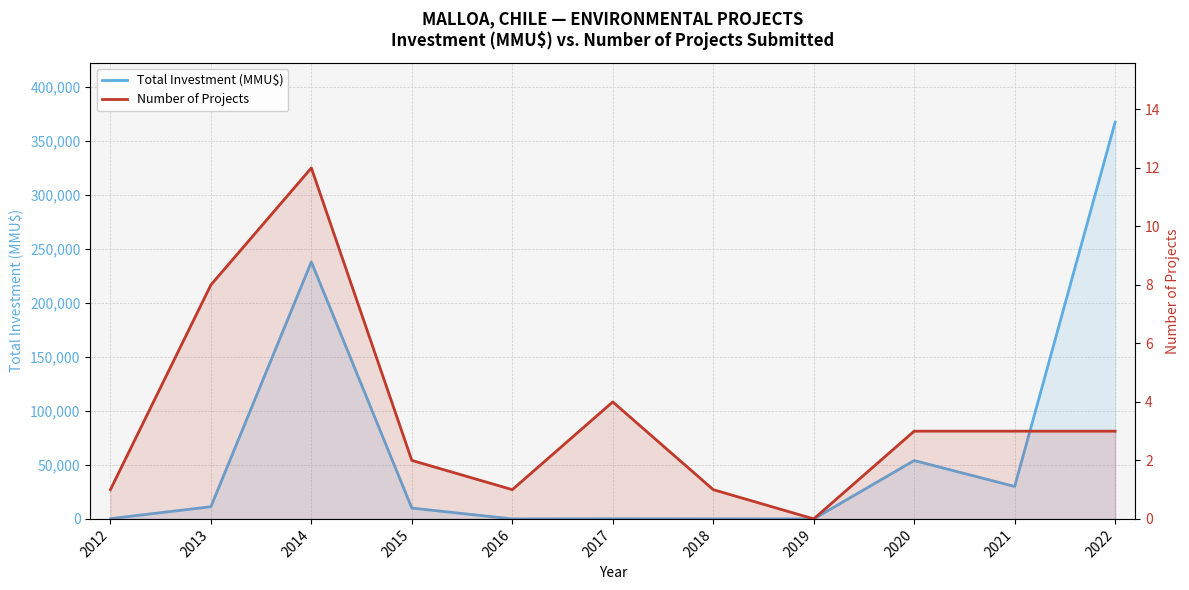

What are all the series names shown in the legend?

Total Investment (MMU$), Number of Projects